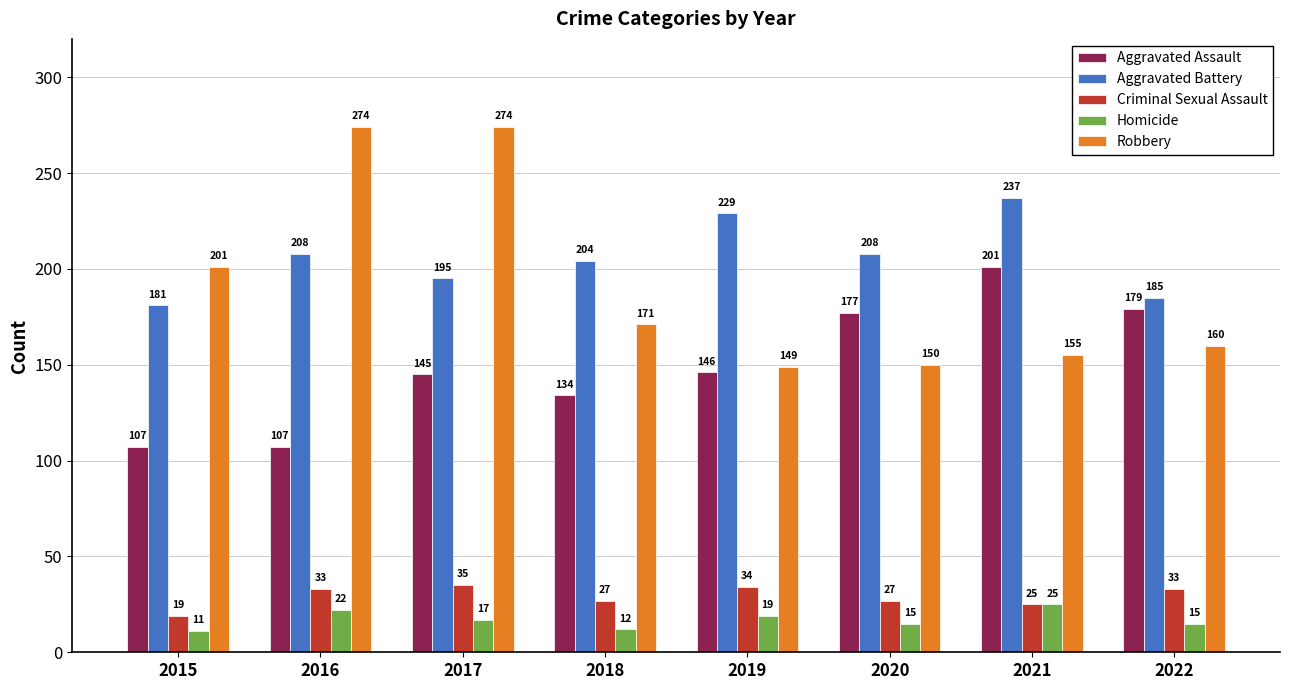

Rank the series at 2019 from lowest to highest value.

Homicide, Criminal Sexual Assault, Aggravated Assault, Robbery, Aggravated Battery